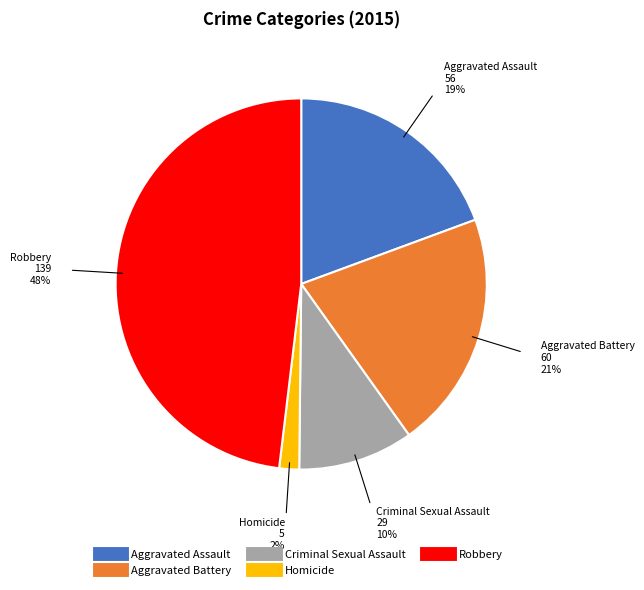

Approximately how many times larger is the value at Homicide compared to Aggravated Battery?

0.1